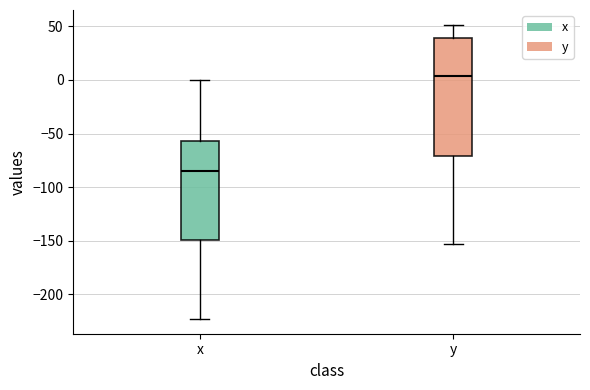

Where does the upper whisker of the box for x end on the y-axis? The values are not printed on the chart, so give them approximately, as read against the axis.

0